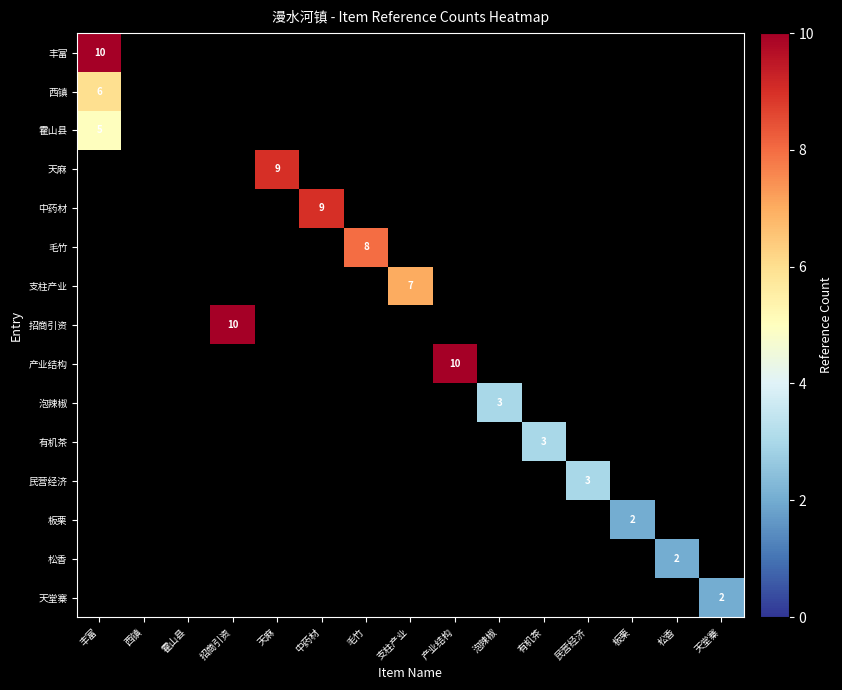

Count the number of categories in the chart.

15